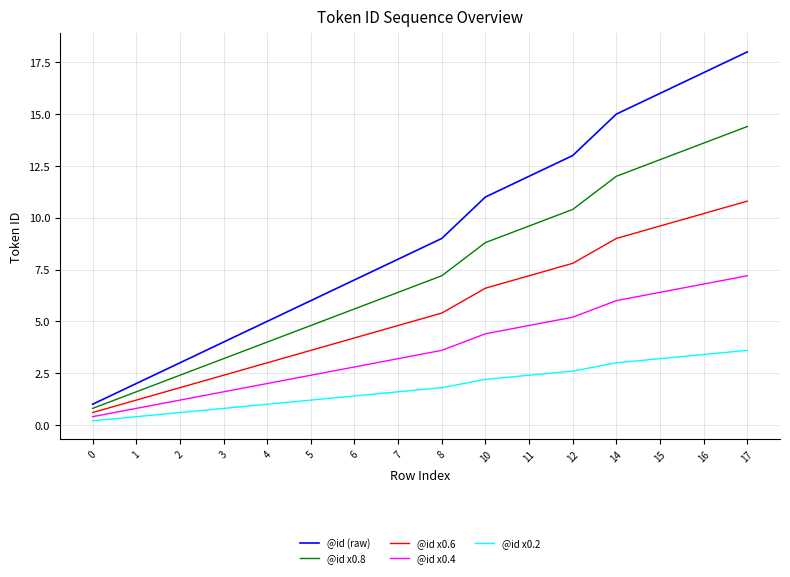

What is the average value of the @id x0.4 series?

3.7